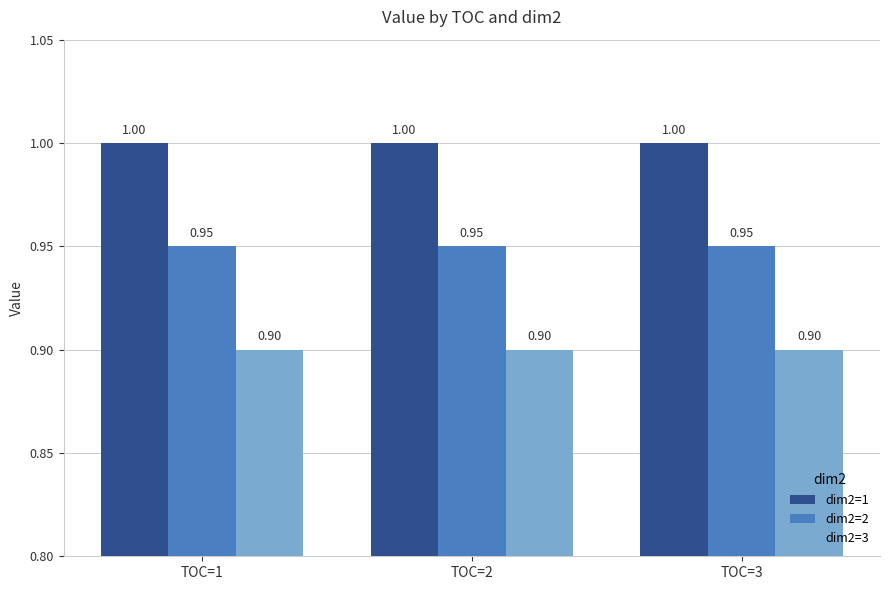

Which series has the largest total across all categories?

dim2=1